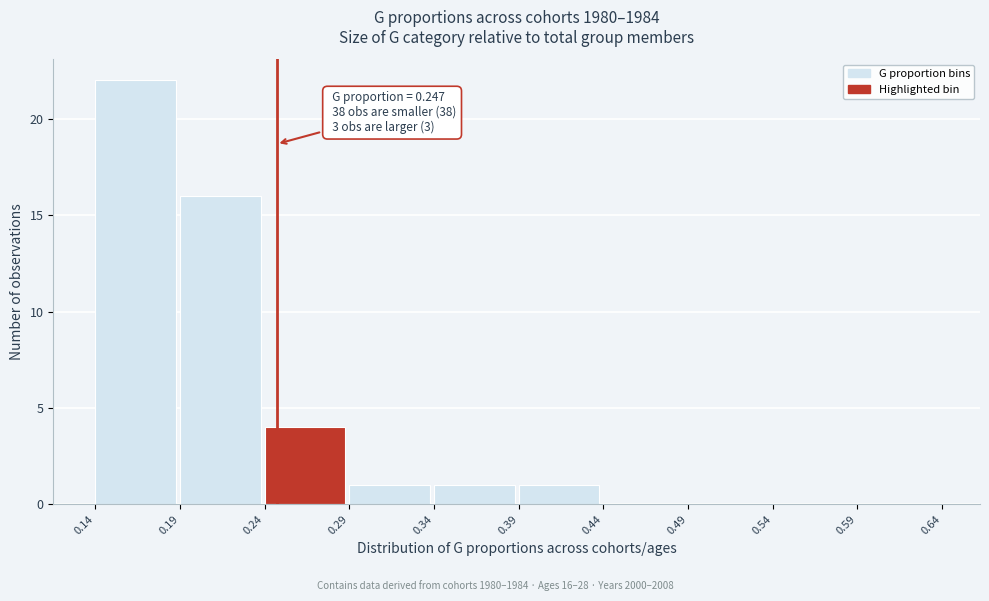

Which range on the x-axis has the tallest bar?

0.14 to 0.19